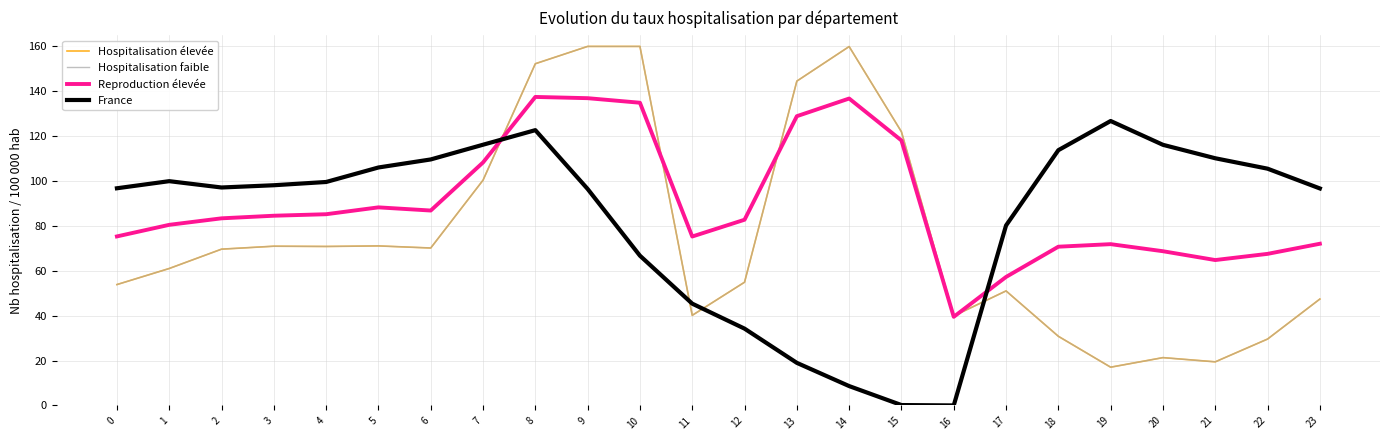

Does the chart have visible grid lines?

Yes